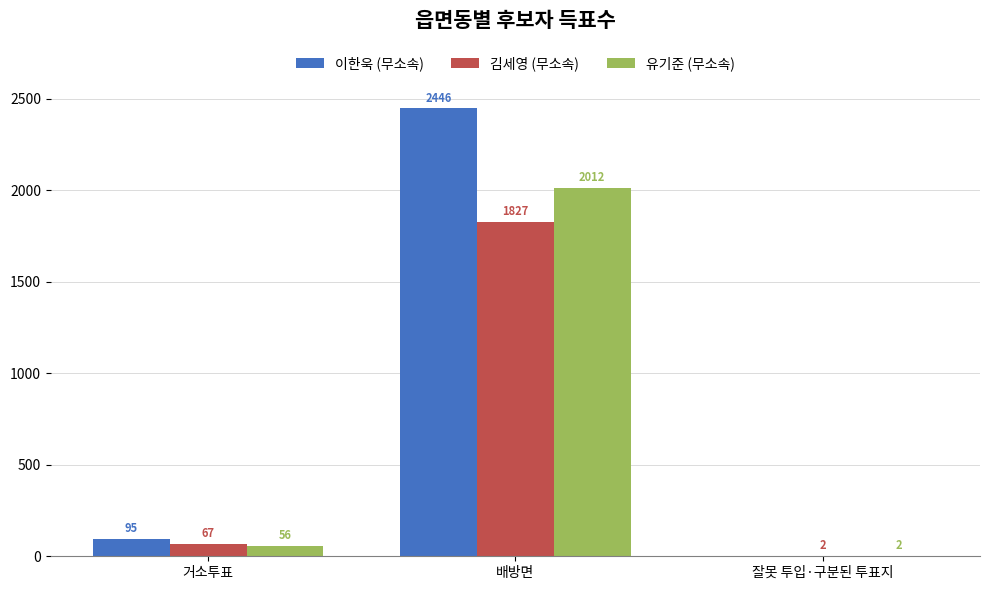

Is the value of 김세영 (무소속) at 잘못 투입·구분된 투표지 greater than the value of 유기준 (무소속) at 배방면?

No